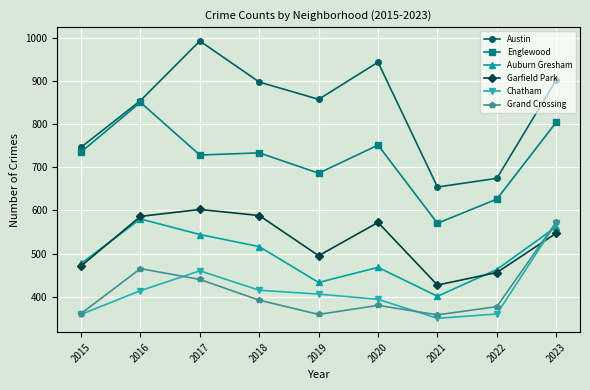

Which label corresponds to the largest value in the chart?

2017